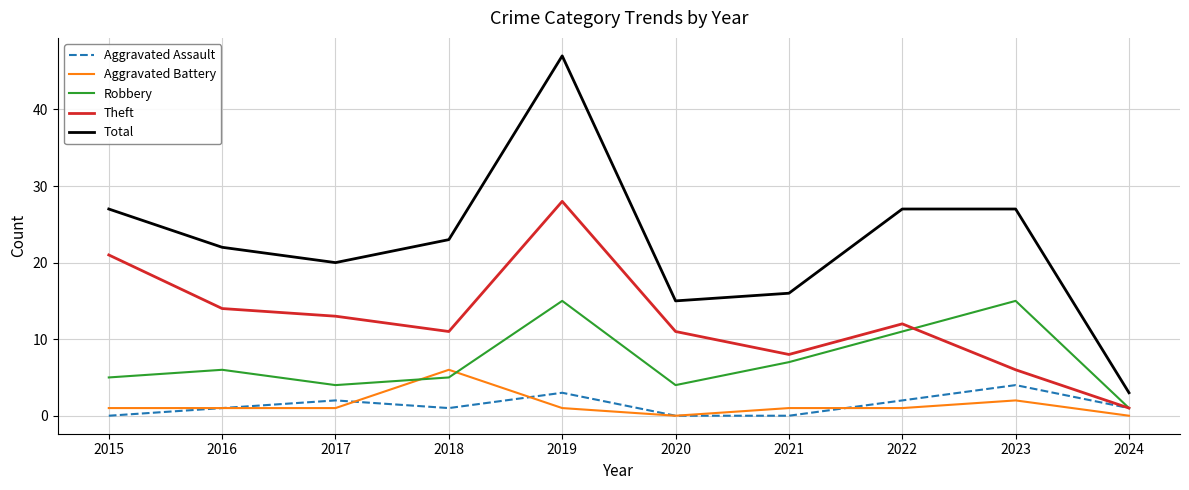

Between 2019 and 2022, which series saw the biggest shift?

Total